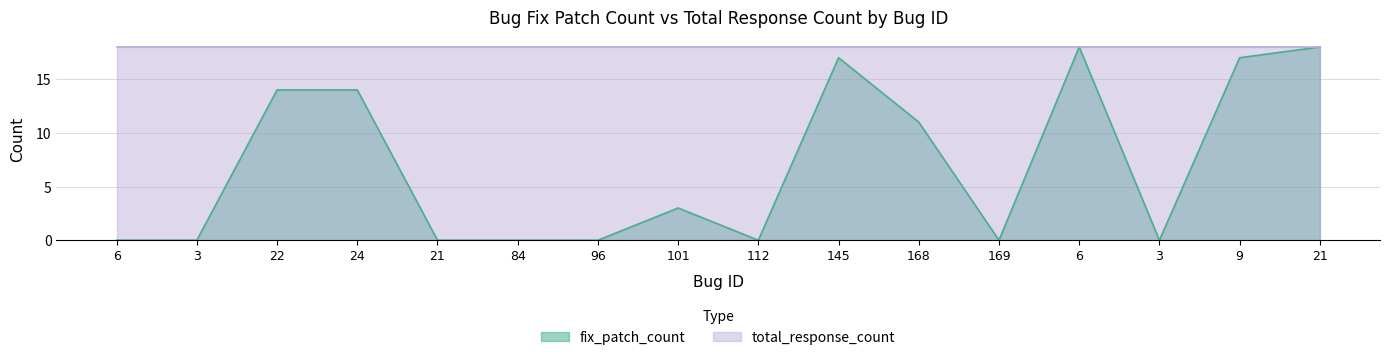

What is the label of the 7th point from the right?

145